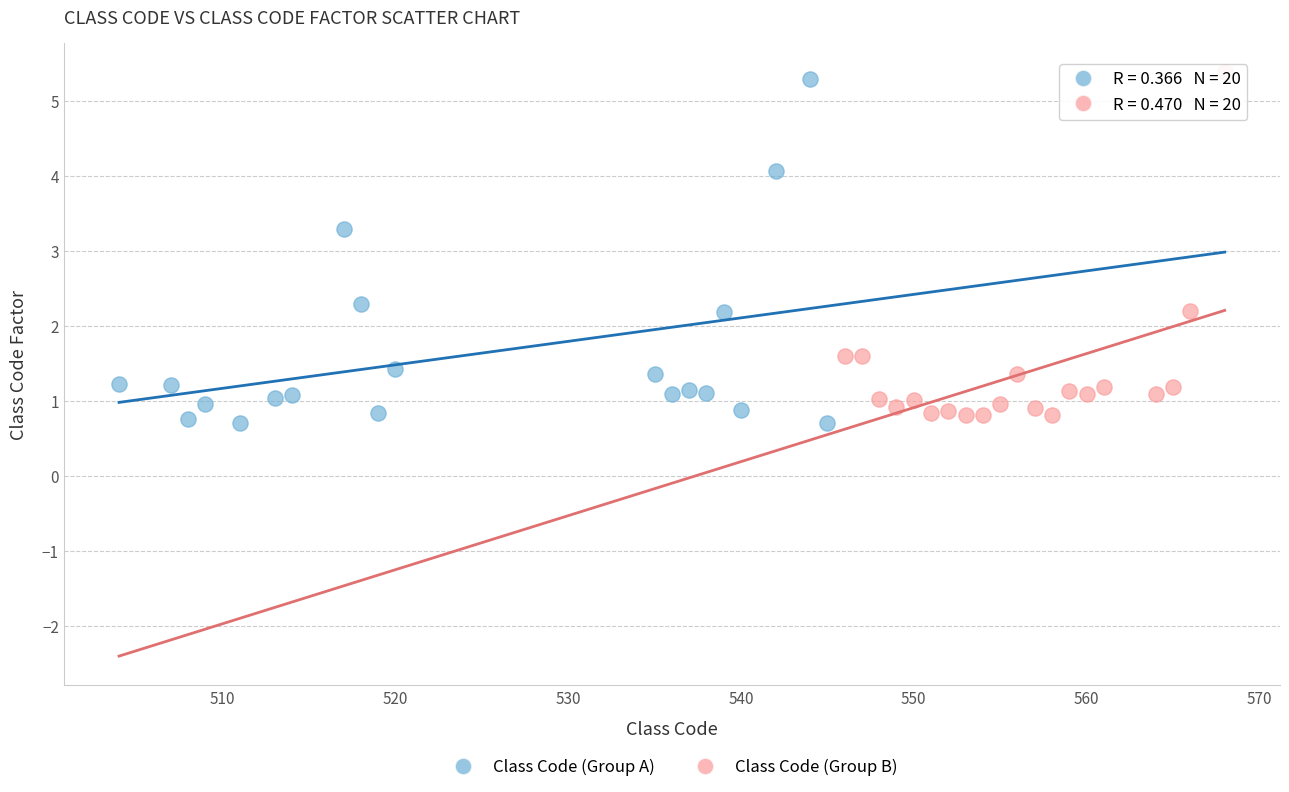

Which series reaches the minimum Y coordinate?

Class Code (Group A)